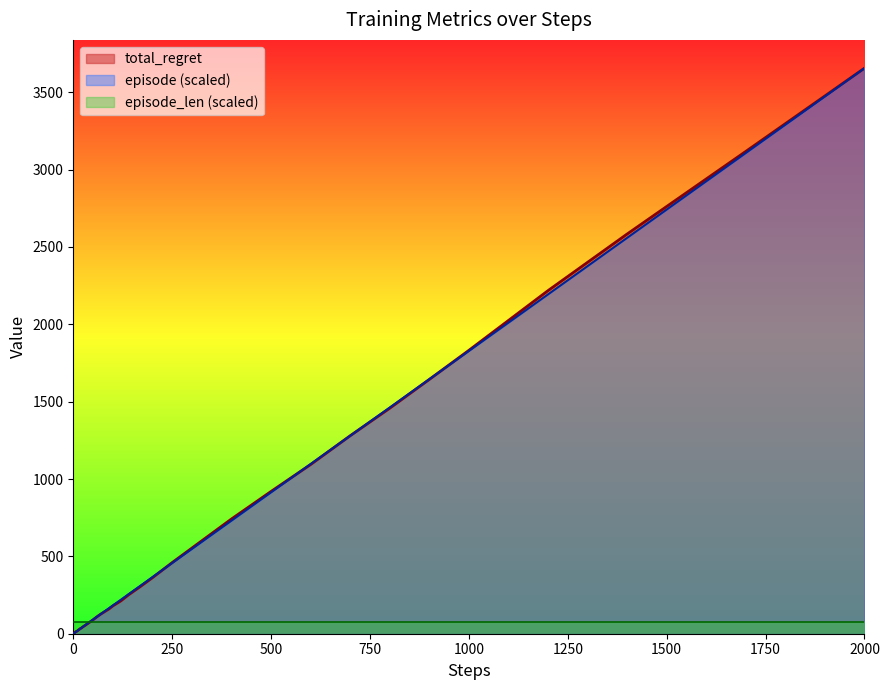

What is the approximate value of total_regret at 25?

46.0